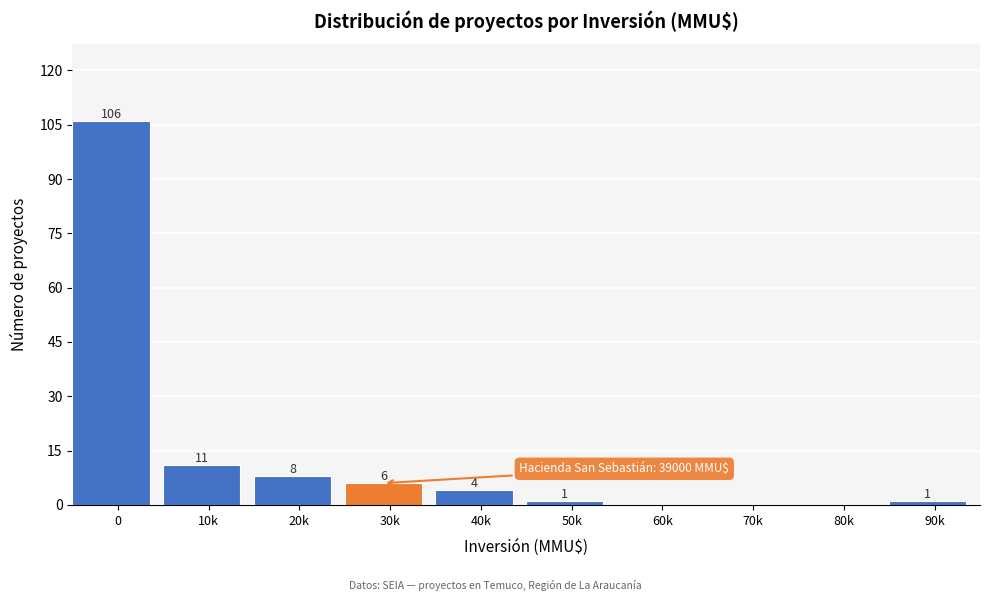

Reading left to right, extract all data points from this chart.

0=106	10k=11	20k=8	30k=6	40k=4	50k=1	60k=0	70k=0	80k=0	90k=1